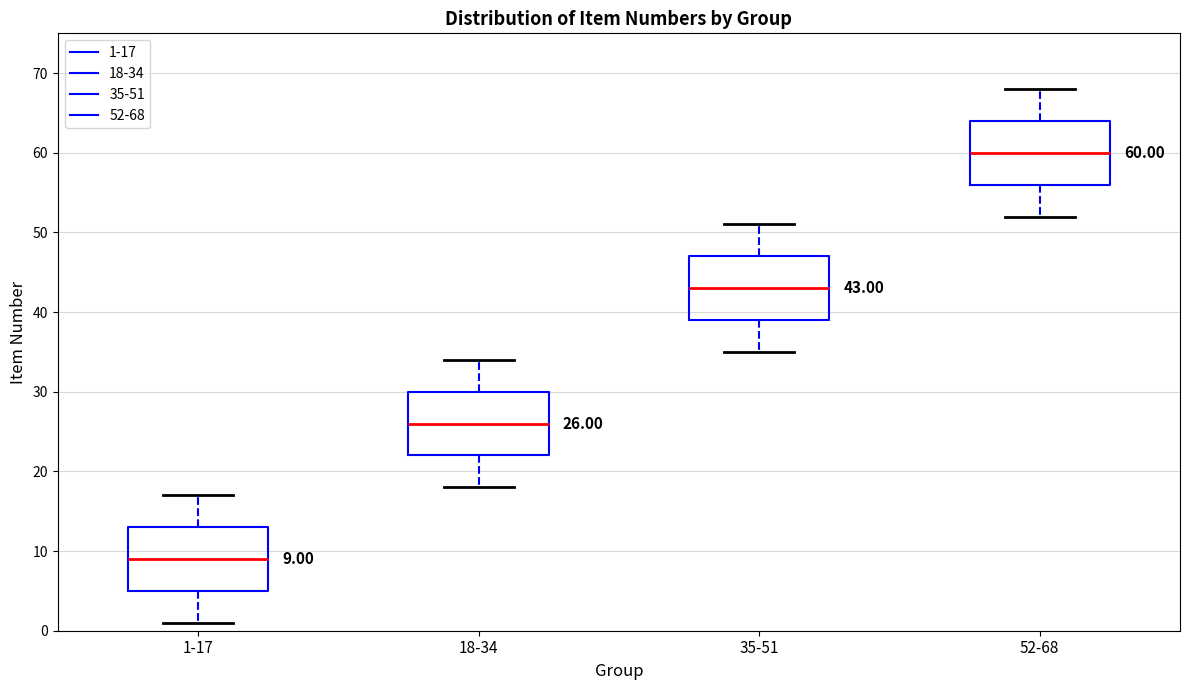

Which box's median line is the highest?

52-68